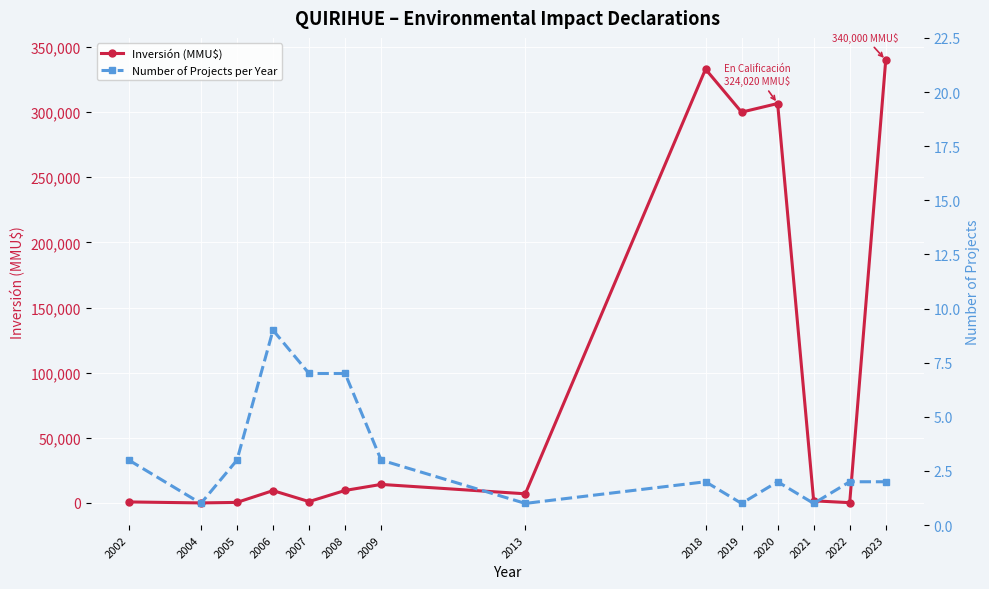

What is the minimum value for Number of Projects per Year?

1